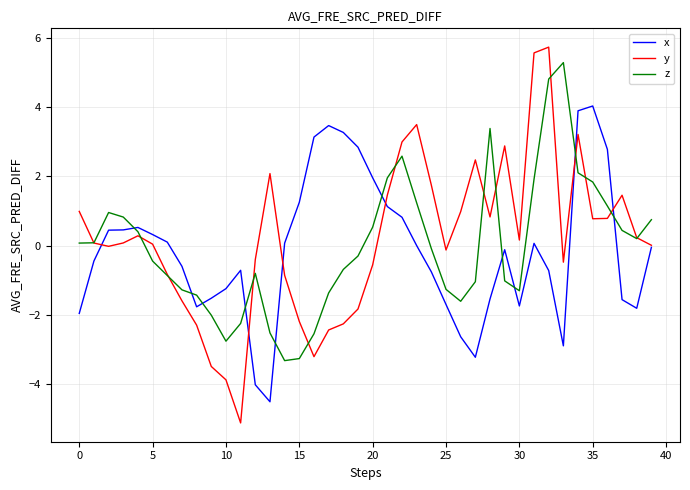

After their last crossing, which series has the higher values: z or x?

z